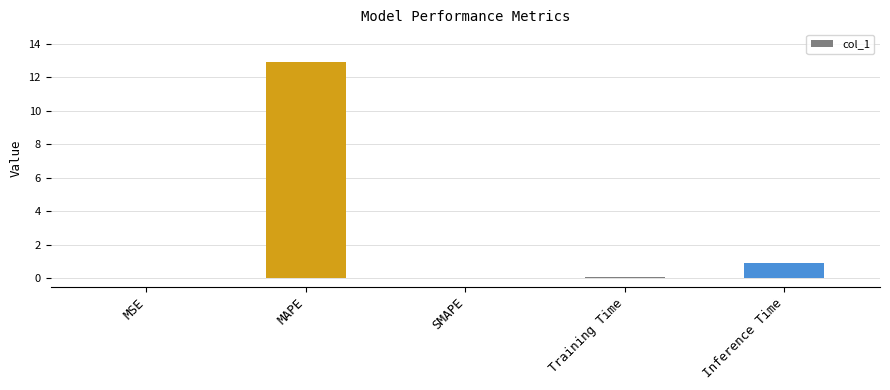

Which has a higher value, MSE or MAPE?

MAPE